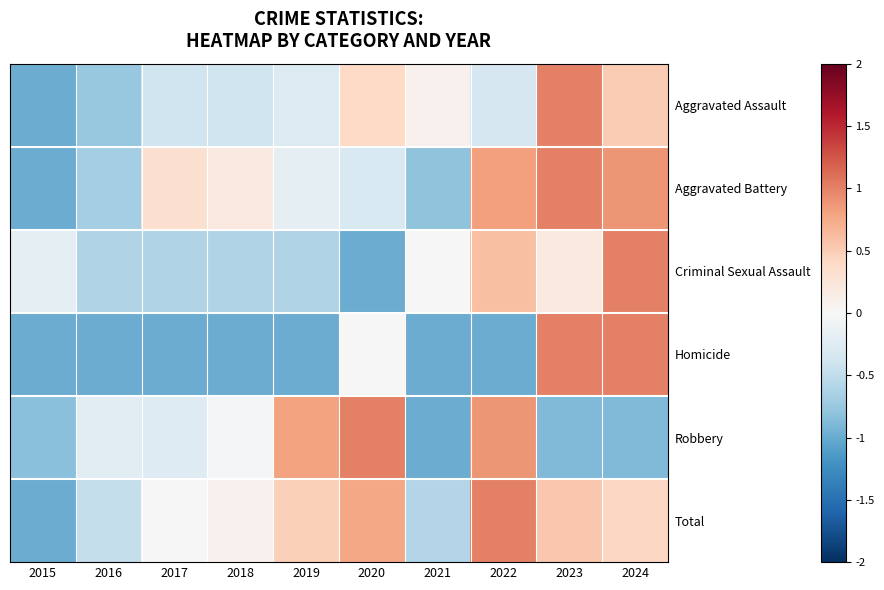

List the labels in order of Total value, largest first.

2022, 2020, 2023, 2019, 2024, 2018, 2017, 2016, 2021, 2015